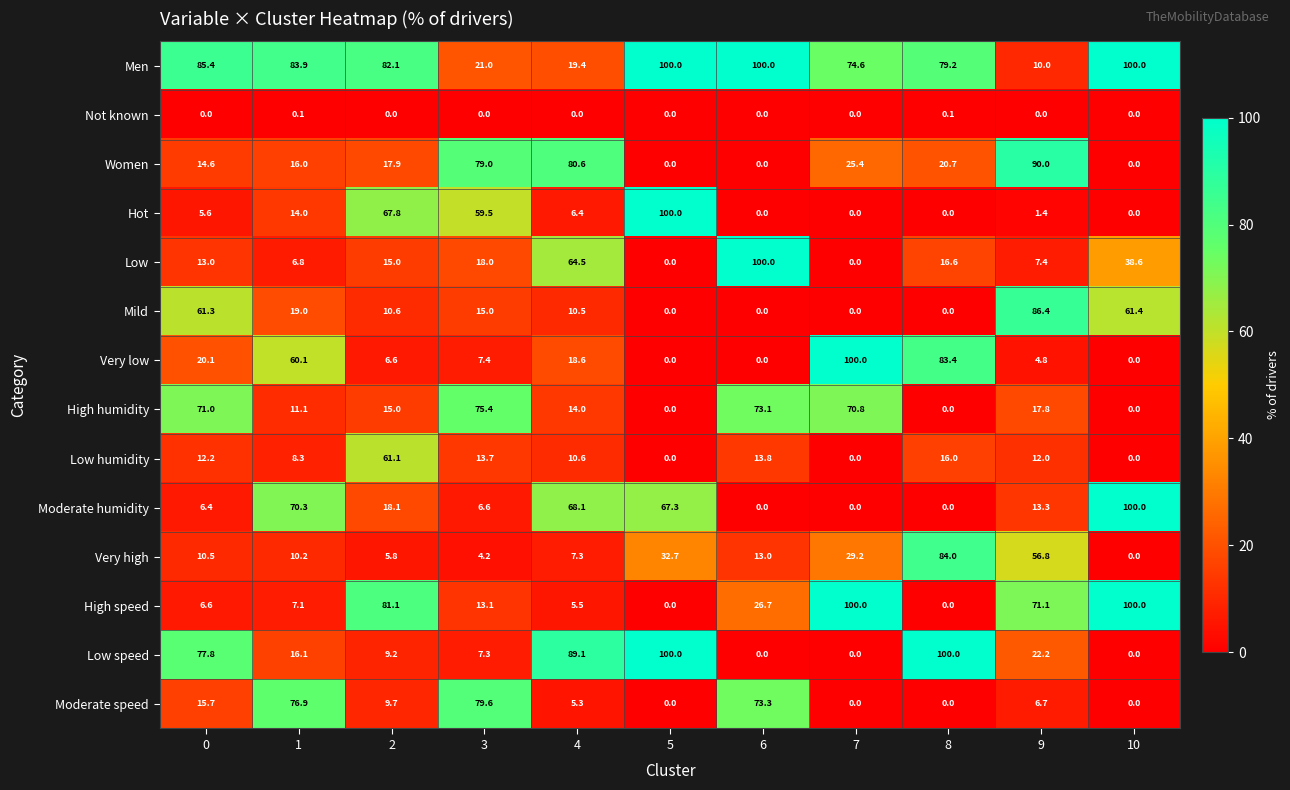

What is the difference between the maximum and minimum values in the Low humidity series?

61.1